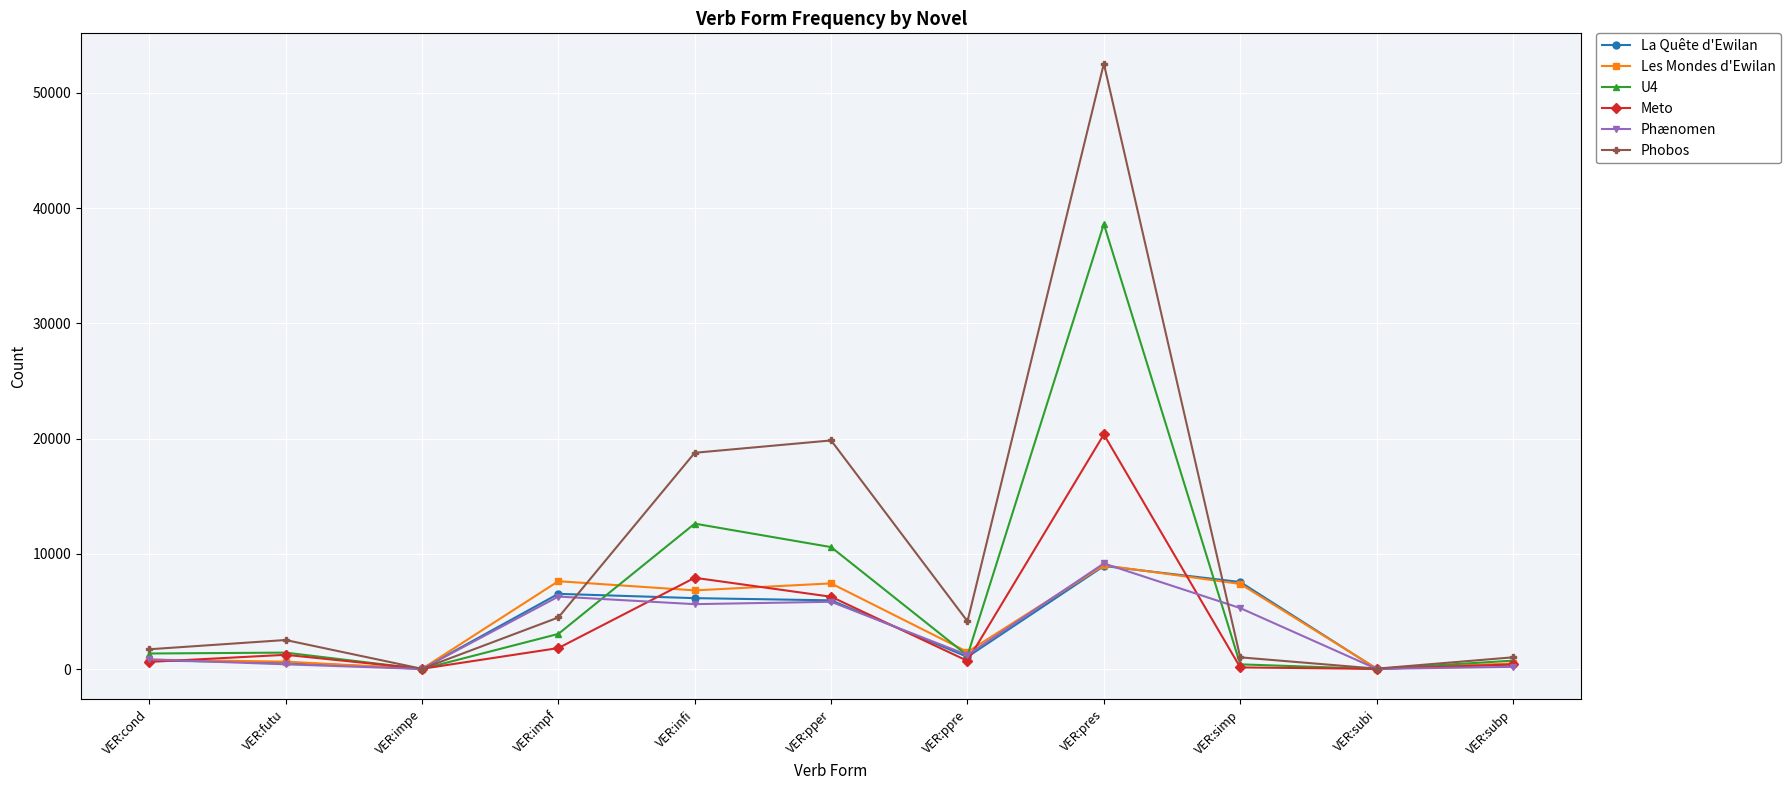

What is the value of the La Quête d'Ewilan point at the 8th from the left?

8939